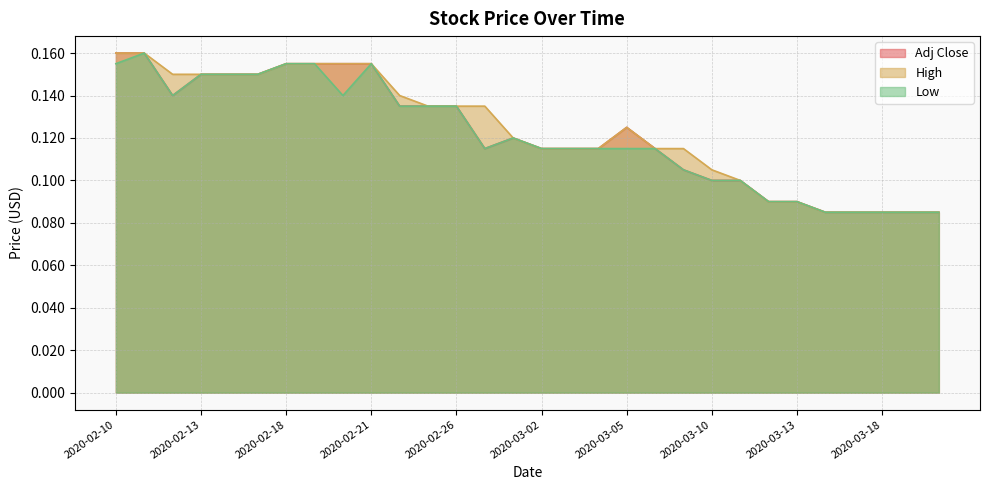

True or false: Low has more than 0 interior local peaks.

True